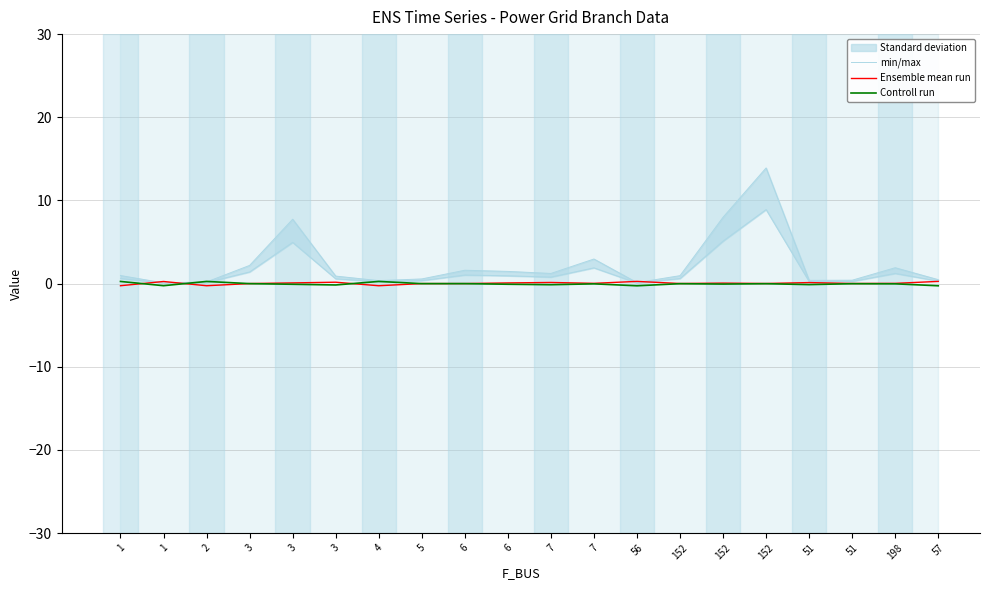

Rank the series by their maximum value, from lowest to highest.

Controll run, Ensemble mean run, min/max